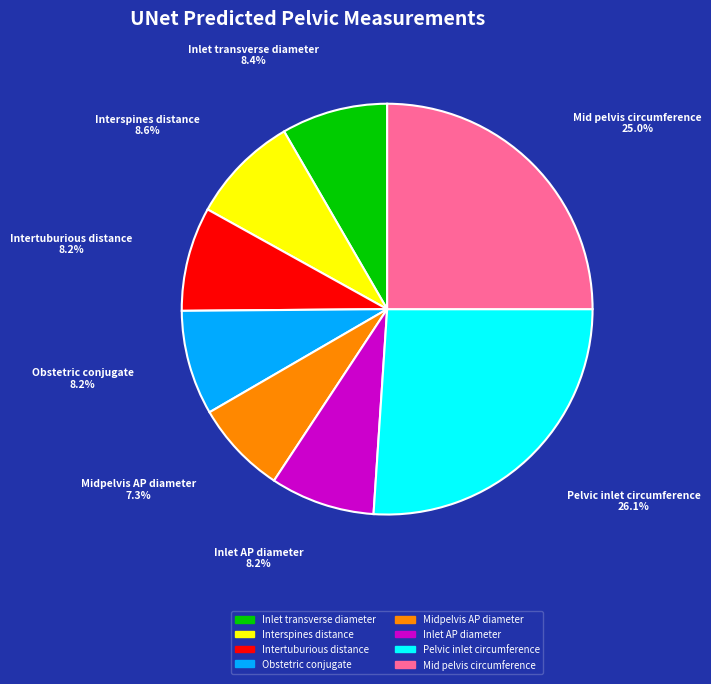

Approximately how many times larger is the value at Inlet transverse diameter compared to Pelvic inlet circumference?

0.3